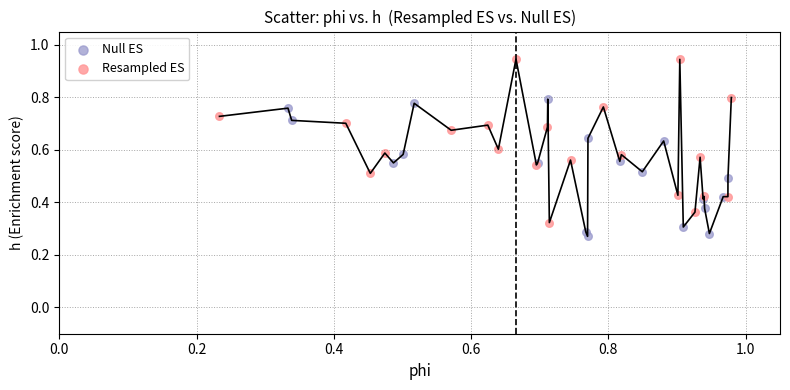

What are all the series names shown in the legend?

Null ES, Resampled ES